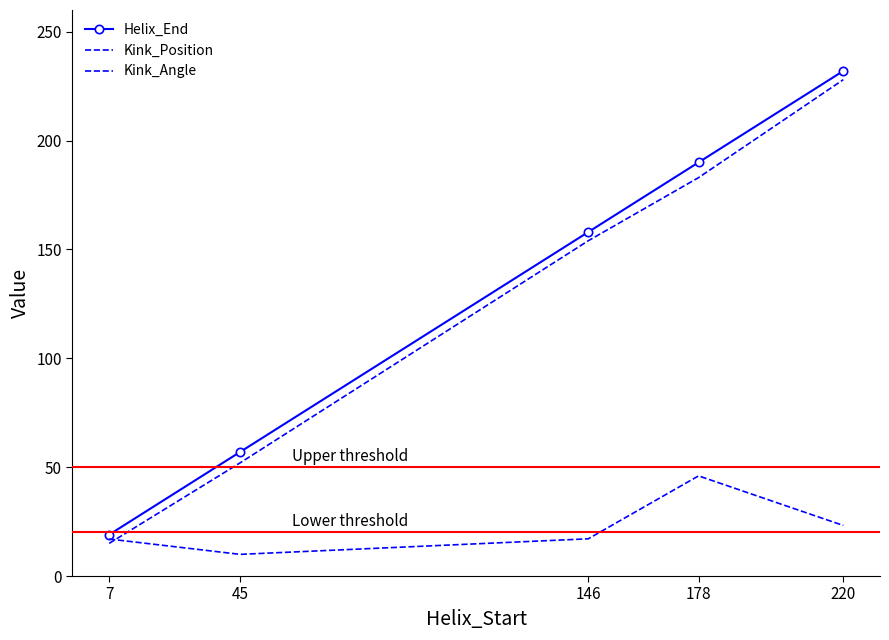

List the labels in order of Helix_End value, largest first.

220, 178, 146, 45, 7